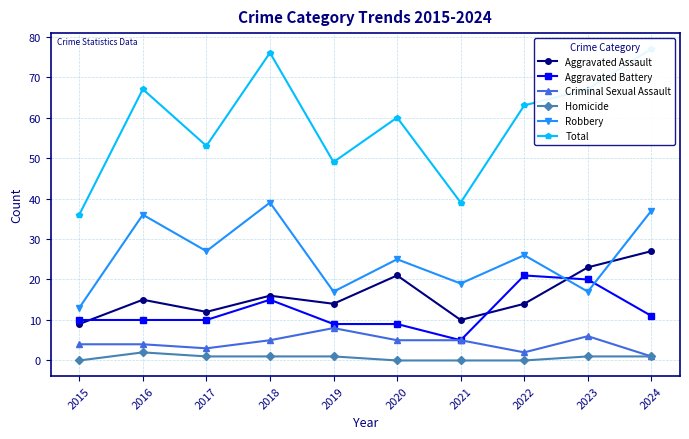

Is this an area chart (filled region under the line)?

No